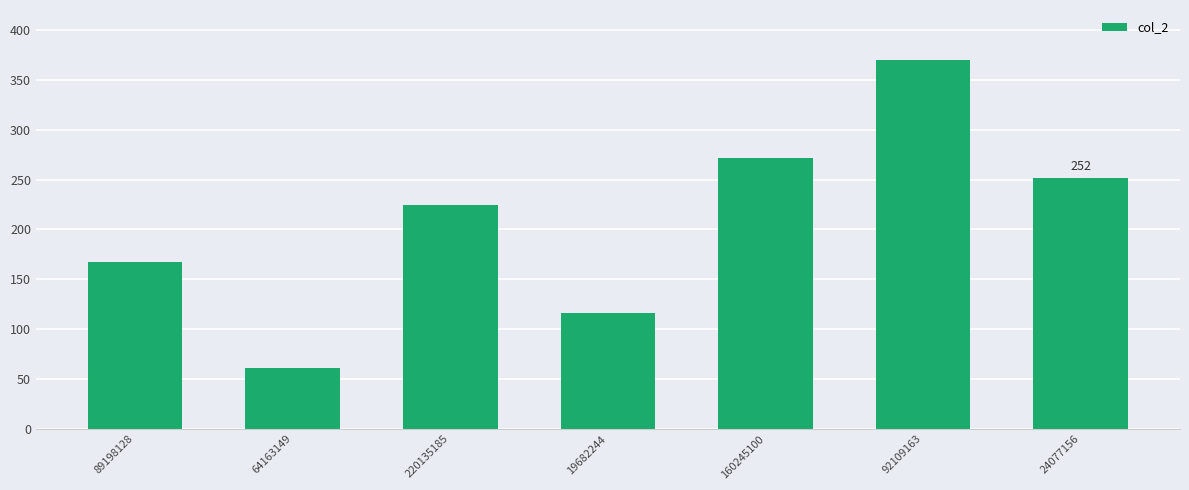

What is the label of the 7th bar from the right?

89198128